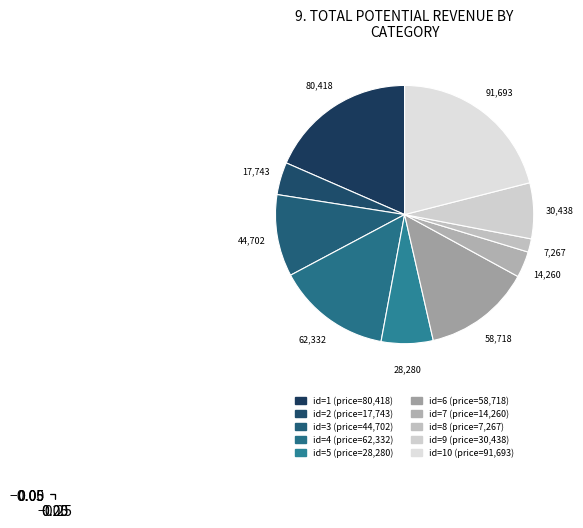

Count the number of slices in the pie.

10